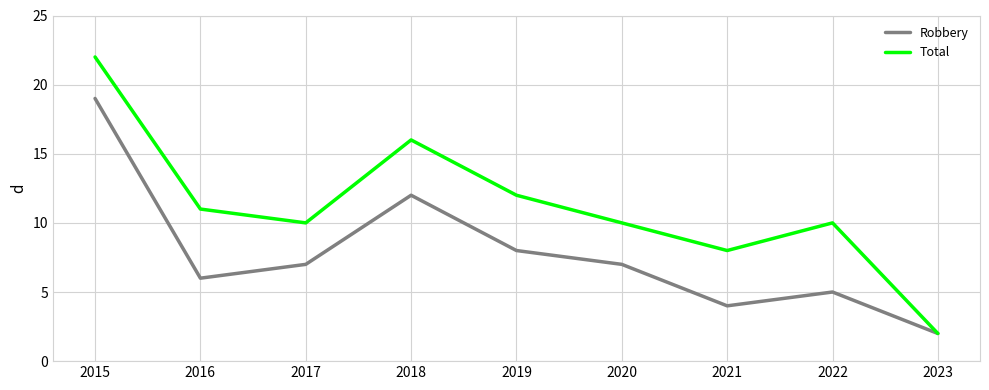

The Robbery series shows 10 at 2016. True or false?

False